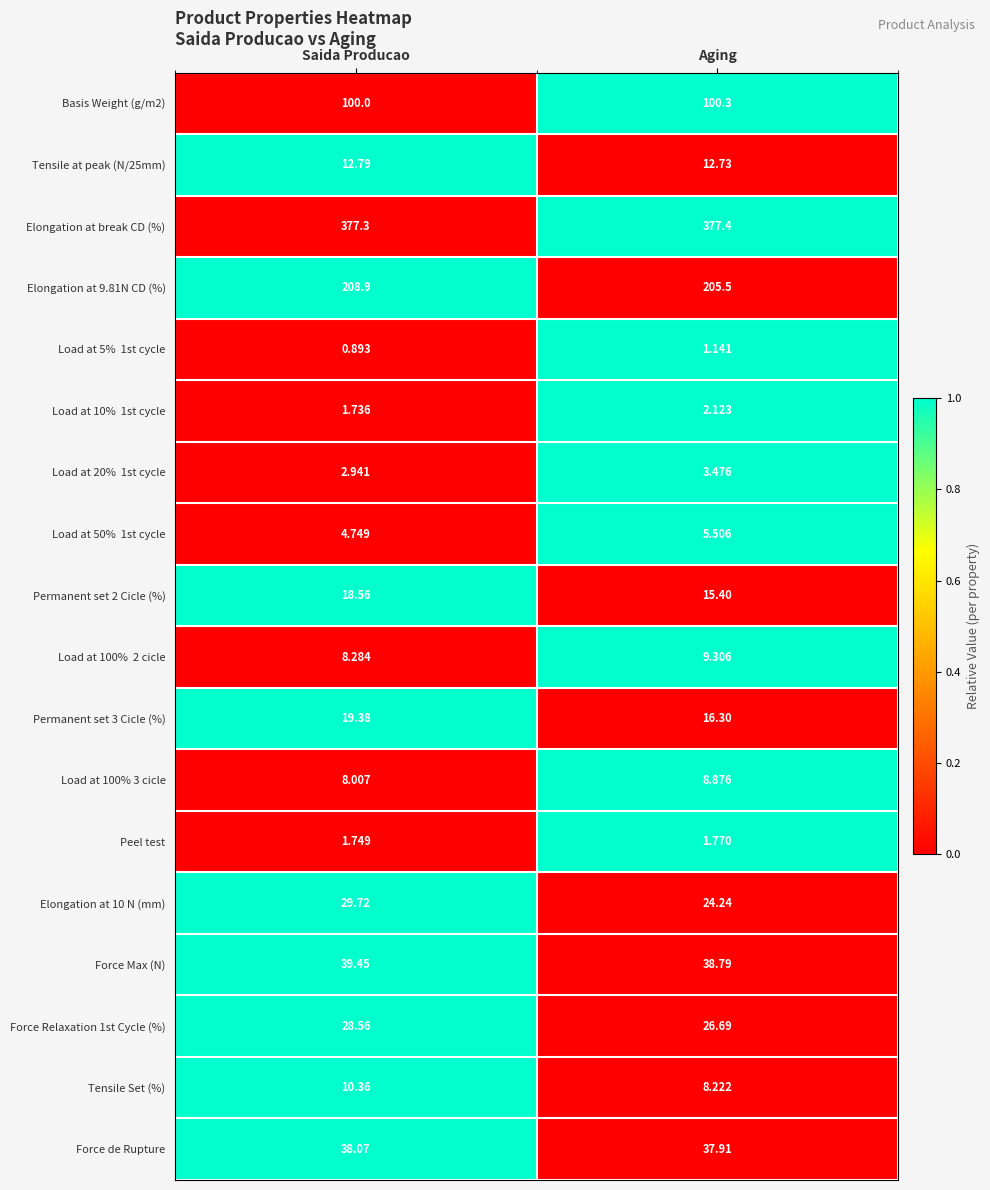

Rank the categories by Elongation at 9.81N CD (%) value from lowest to highest.

Aging, Saida Producao